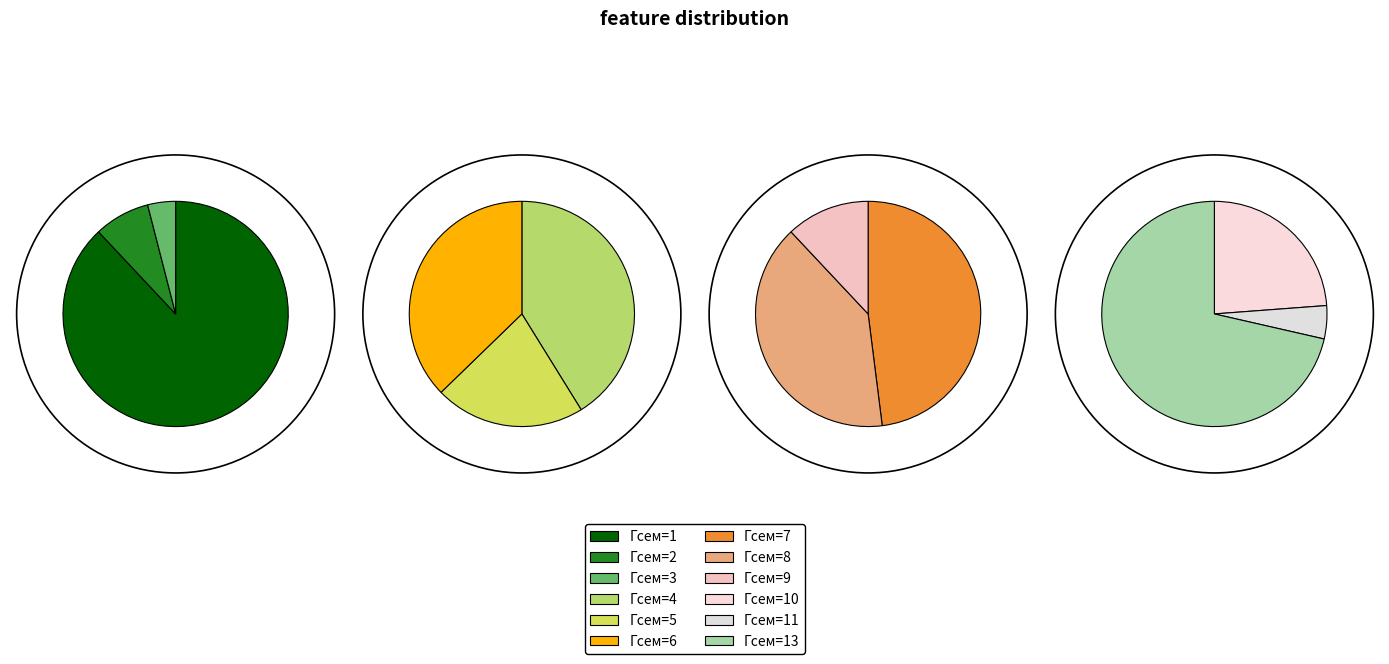

Rank the categories by value from lowest to highest.

11, 9, 3, 10, 2, 8, 5, 7, 13, 6, 4, 1